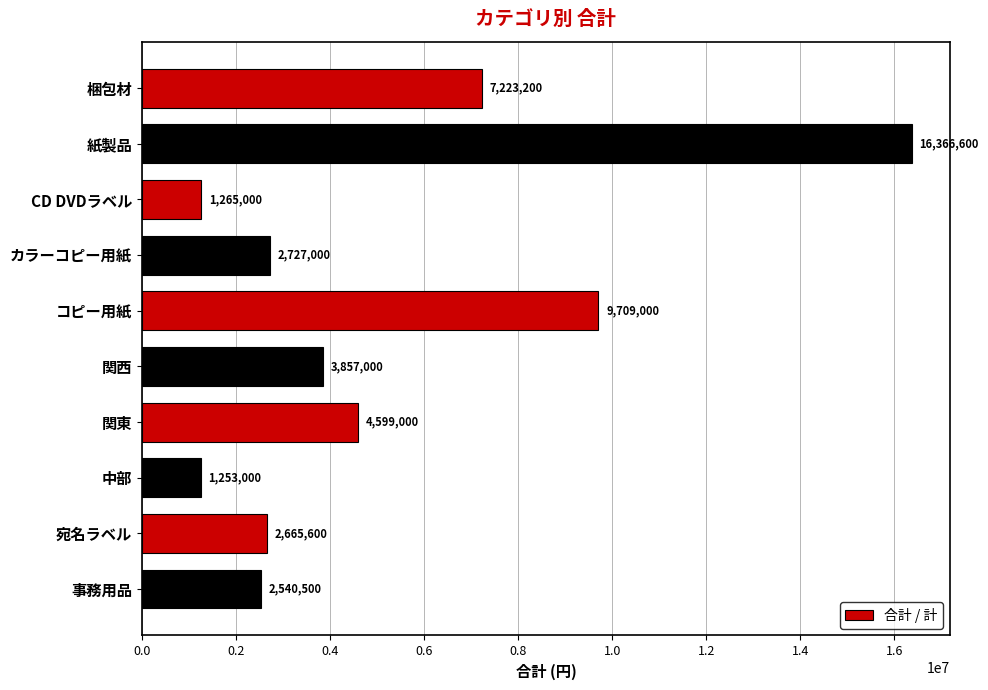

What is the label of the 3rd bar from the top?

CD DVDラベル